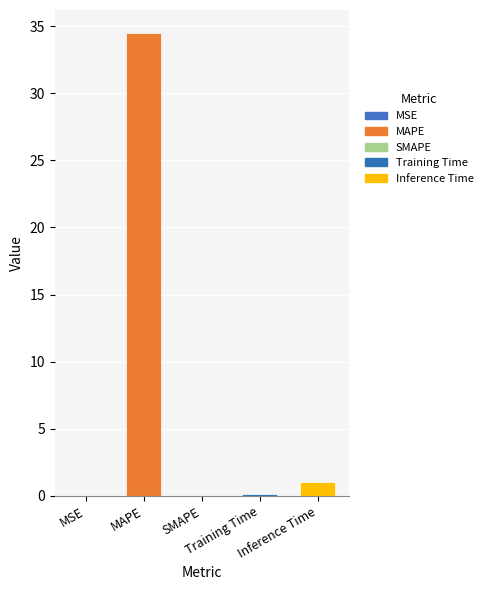

Does the chart contain stacked bars?

No